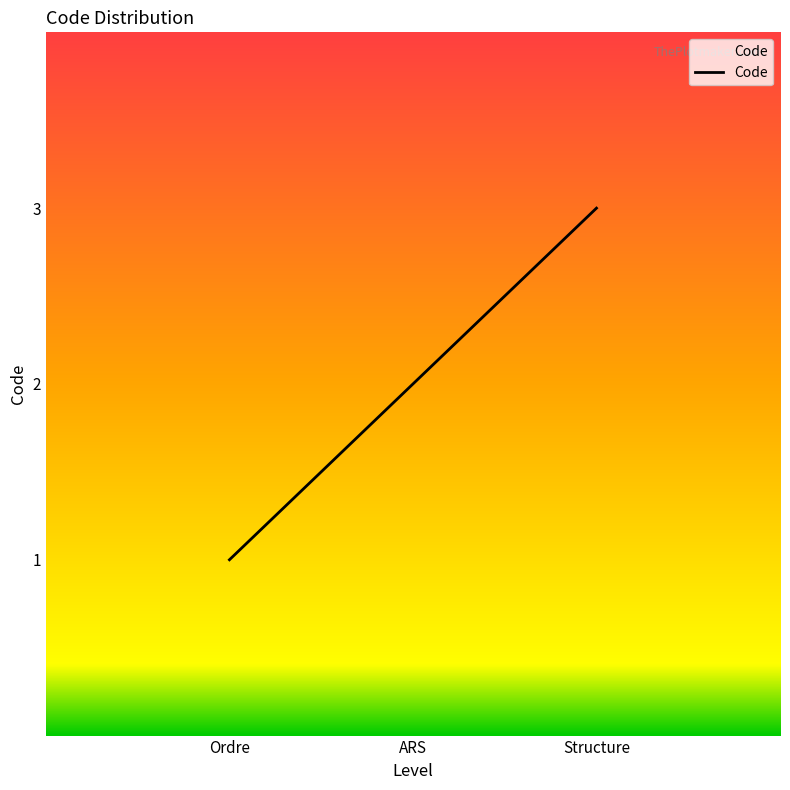

What is the change in value from Ordre to Structure?

+2